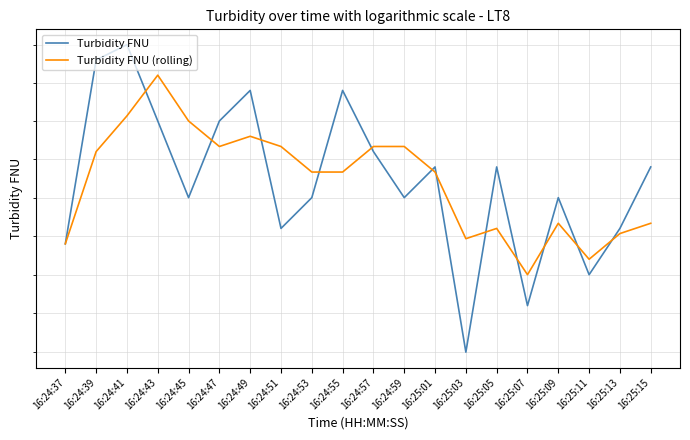

The value of Turbidity FNU at 16:24:55 is 3.8. True or false?

False